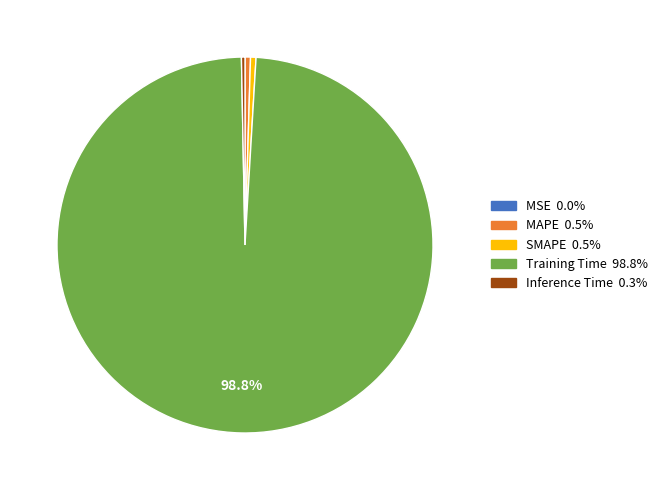

Which slice represents more than half of the pie?

Training Time